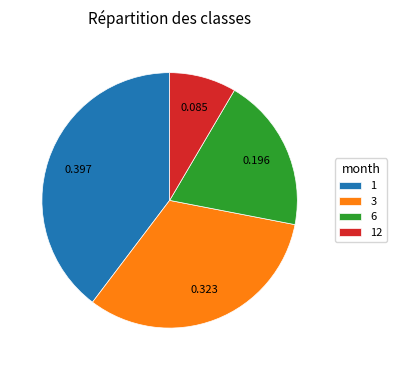

Rank the categories by value from highest to lowest.

1, 3, 6, 12